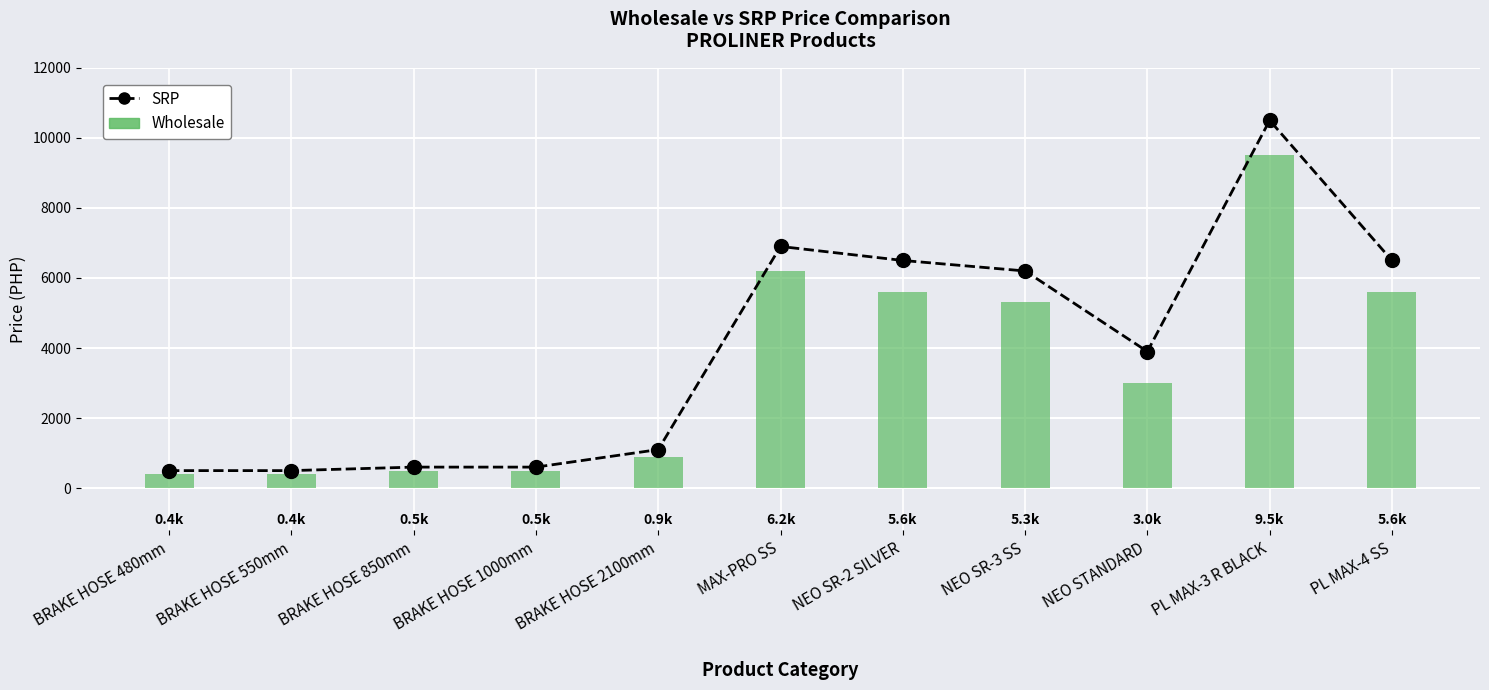

List the labels in order of value, smallest first.

BRAKE HOSE 480mm, BRAKE HOSE 550mm, BRAKE HOSE 850mm, BRAKE HOSE 1000mm, BRAKE HOSE 2100mm, NEO STANDARD, NEO SR-3 SS, NEO SR-2 SILVER, PL MAX-4 SS, MAX-PRO SS, PL MAX-3 R BLACK